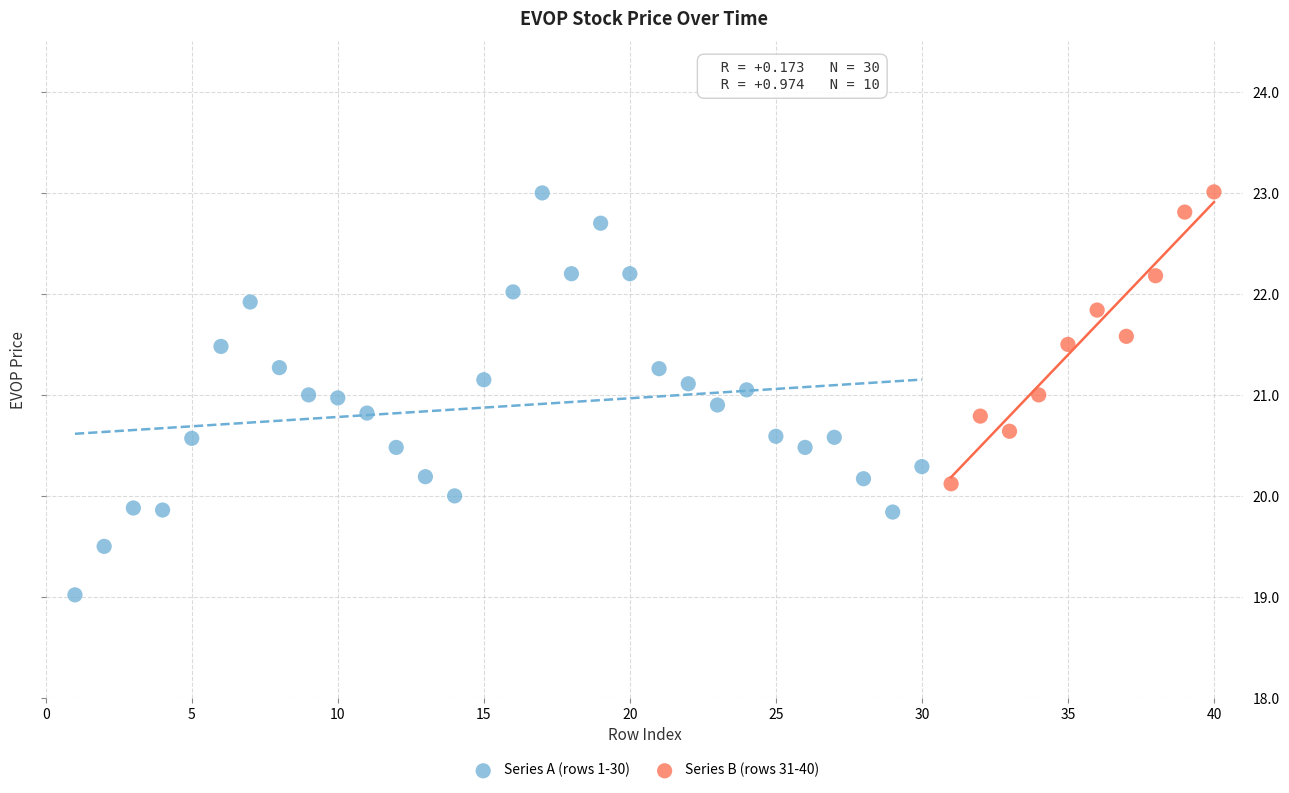

Which series reaches the minimum Y coordinate?

Series A (rows 1-30)